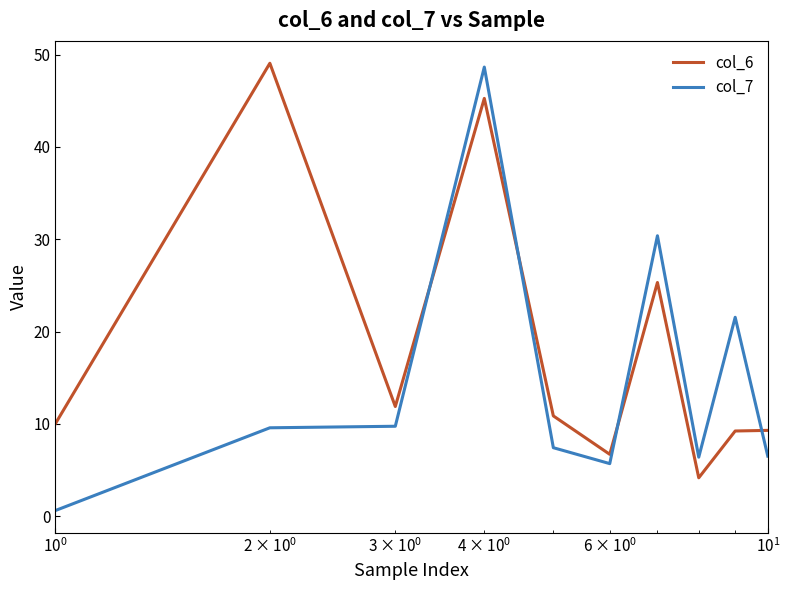

Which series has the largest total across all categories?

col_6